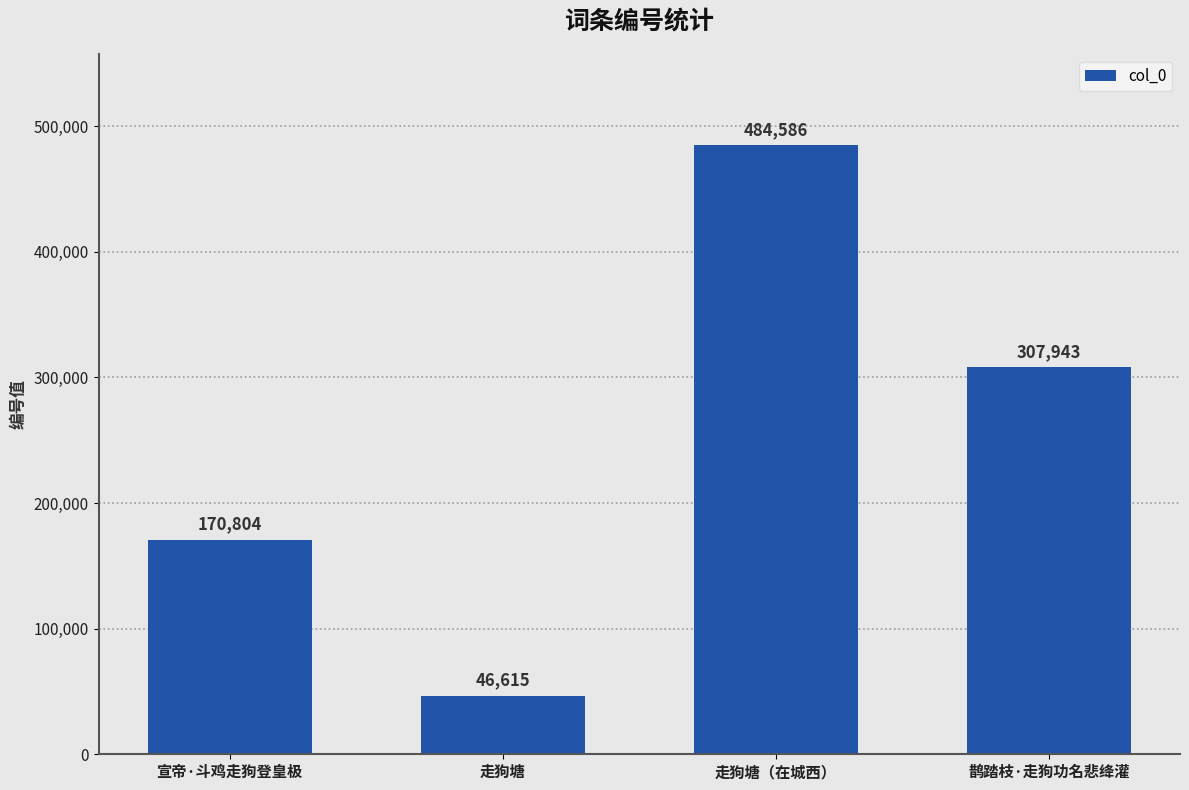

What is the change in value from 宣帝·斗鸡走狗登皇极 to 鹊踏枝·走狗功名悲绛灌?

+137139